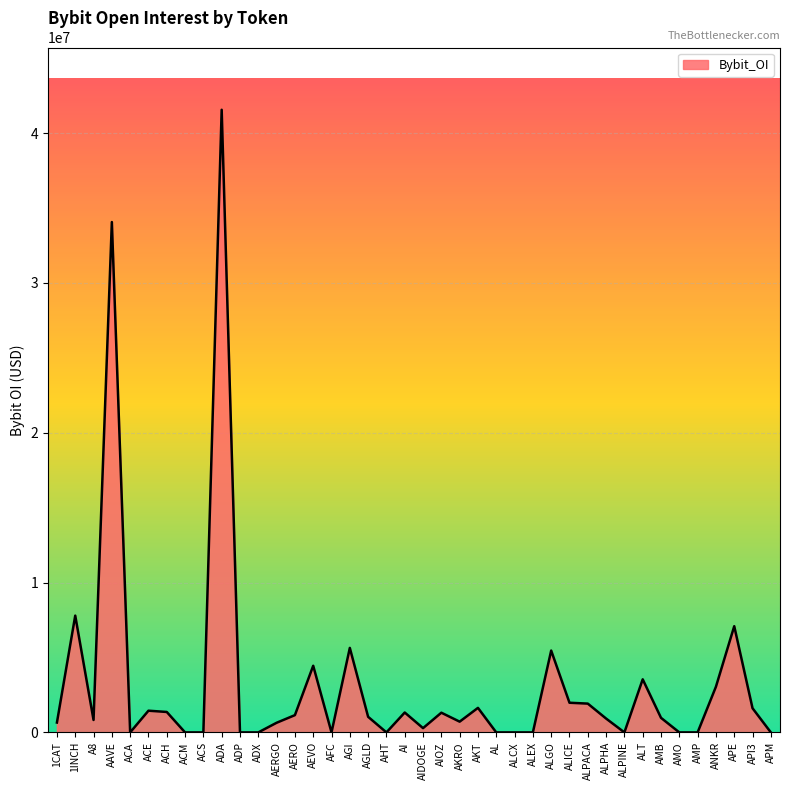

What is the change in value from AGLD to AMO?

-1040827